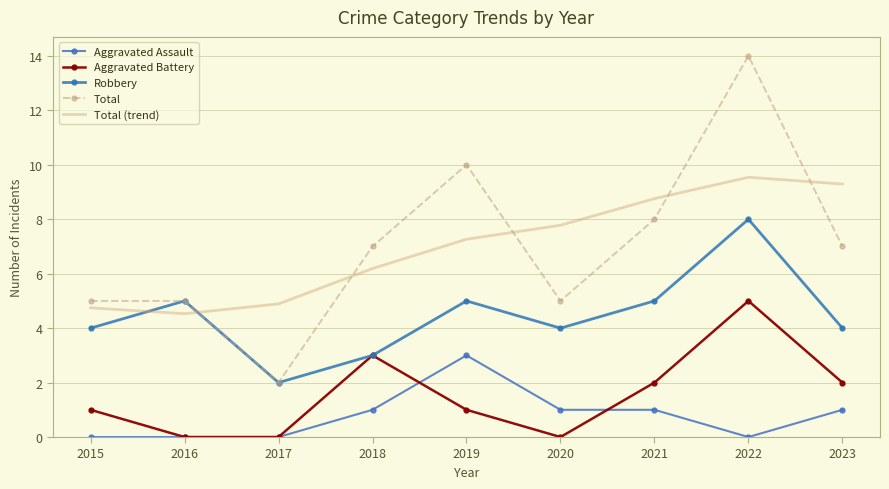

Rank the categories by Aggravated Battery value from highest to lowest.

2022, 2018, 2021, 2023, 2015, 2019, 2016, 2017, 2020